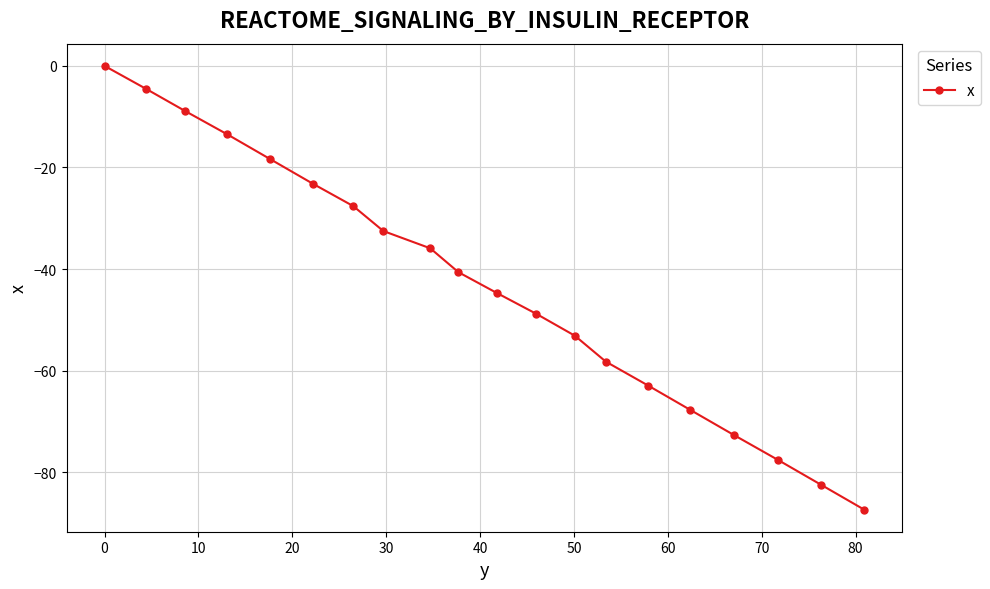

What is the value of the 10th point from the left?

-40.6